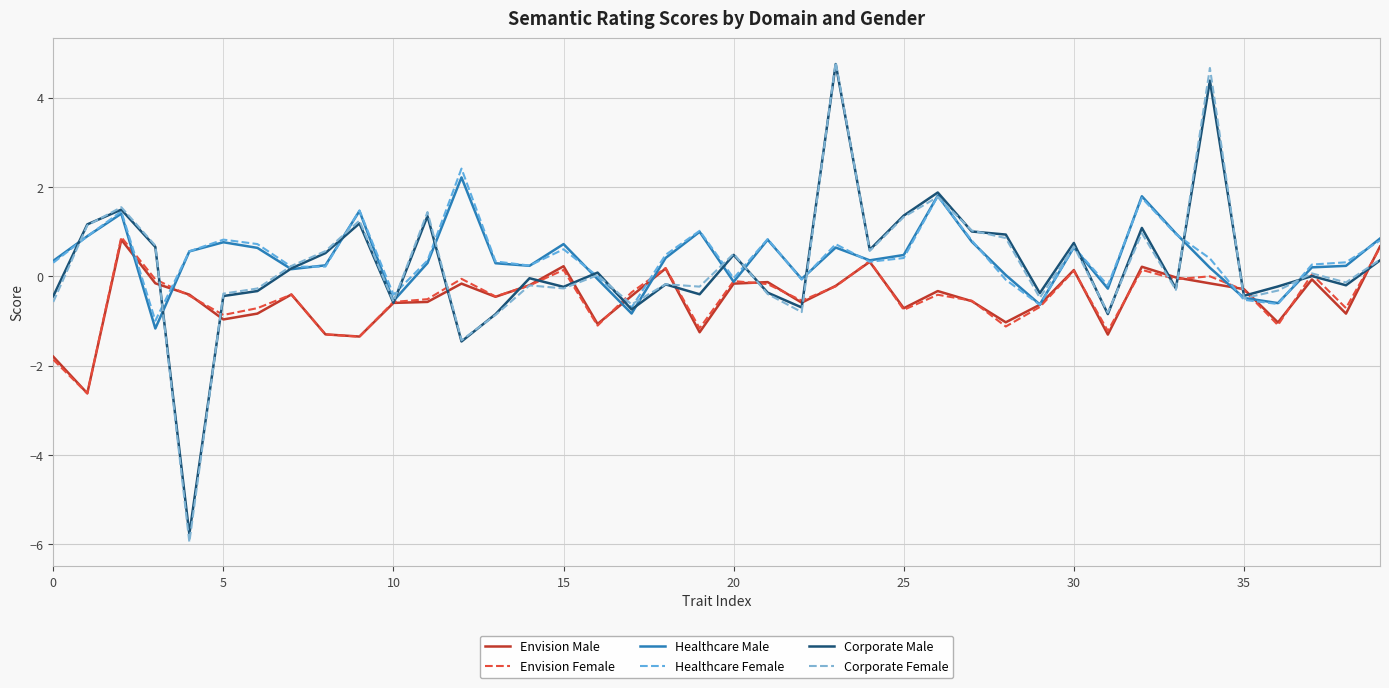

Reading right to left, extract all data points from this chart.

Envision Male: 0.7	-0.8	-0.1	-1.0	-0.3	-0.2	-0.0	0.2	-1.3	0.1	-0.6	-1.0	-0.6	-0.3	-0.7	0.3	-0.2	-0.6	-0.1	-0.2	-1.3	0.2	-0.4	-1.1	0.2	-0.2	-0.5	-0.2	-0.6	-0.6	-1.3	-1.3	-0.4	-0.8	-1.0	-0.4	-0.2	0.8	-2.6	-1.8
Envision Female: 0.6	-0.7	0.0	-1.1	-0.3	-0.0	-0.1	0.1	-1.2	0.1	-0.7	-1.1	-0.5	-0.4	-0.8	0.3	-0.2	-0.5	-0.2	-0.1	-1.2	0.2	-0.4	-1.1	0.1	-0.2	-0.5	-0.1	-0.5	-0.6	-1.4	-1.3	-0.4	-0.7	-0.9	-0.4	-0.1	0.9	-2.6	-1.9
Healthcare Male: 0.8	0.2	0.2	-0.6	-0.5	0.2	1.0	1.8	-0.3	0.6	-0.6	0.0	0.8	1.8	0.5	0.4	0.6	-0.1	0.8	-0.1	1.0	0.4	-0.8	-0.1	0.7	0.2	0.3	2.2	0.3	-0.6	1.5	0.2	0.2	0.6	0.8	0.6	-1.2	1.4	0.9	0.3
Healthcare Female: 0.8	0.3	0.3	-0.6	-0.5	0.4	0.9	1.8	-0.2	0.7	-0.6	-0.1	0.8	1.8	0.4	0.3	0.7	-0.1	0.8	-0.0	1.0	0.5	-0.7	-0.0	0.6	0.2	0.3	2.4	0.4	-0.4	1.5	0.2	0.2	0.7	0.8	0.6	-1.0	1.5	0.9	0.3
Corporate Male: 0.4	-0.2	0.0	-0.2	-0.4	4.4	-0.3	1.1	-0.8	0.7	-0.4	0.9	1.0	1.9	1.4	0.6	4.8	-0.7	-0.4	0.5	-0.4	-0.2	-0.7	0.1	-0.2	-0.0	-0.8	-1.5	1.3	-0.6	1.2	0.5	0.2	-0.3	-0.4	-5.8	0.7	1.5	1.2	-0.4
Corporate Female: 0.4	-0.1	0.1	-0.3	-0.5	4.7	-0.3	1.0	-0.8	0.7	-0.5	0.9	1.0	1.8	1.3	0.6	4.8	-0.8	-0.4	0.5	-0.2	-0.2	-0.6	0.0	-0.3	-0.2	-0.9	-1.4	1.4	-0.6	1.2	0.6	0.2	-0.3	-0.4	-6.0	0.7	1.5	1.1	-0.6